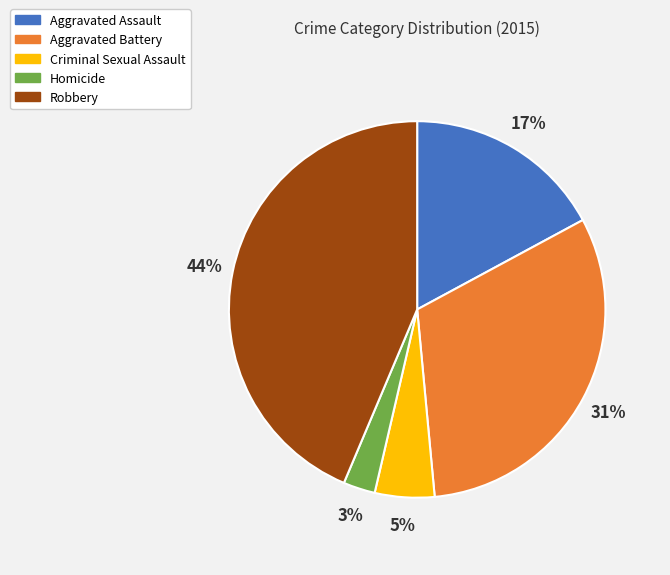

Is there any slice that represents more than half of the pie?

No